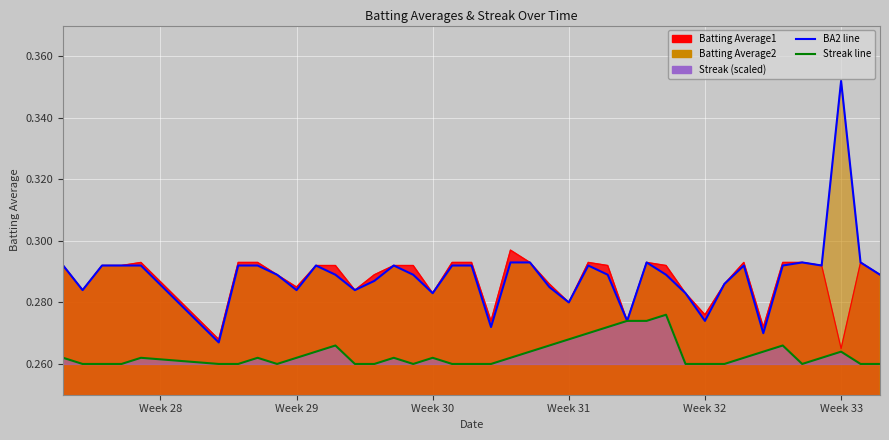

True or false: Batting Average1 and Batting Average2 cross at least once.

False